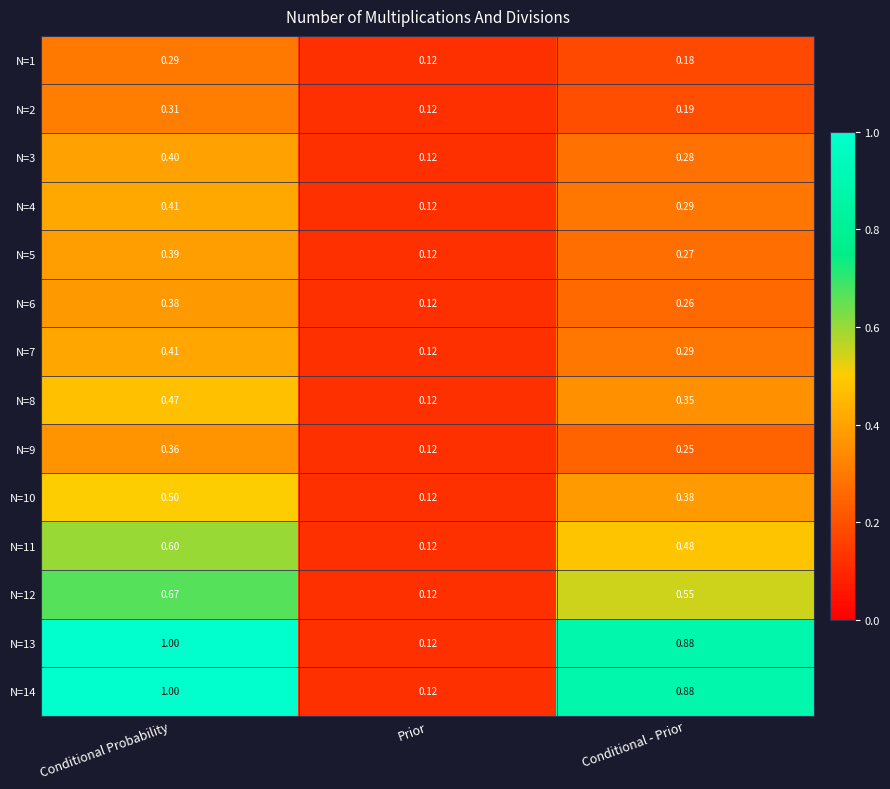

Which label corresponds to the largest value in the chart?

Conditional Probability